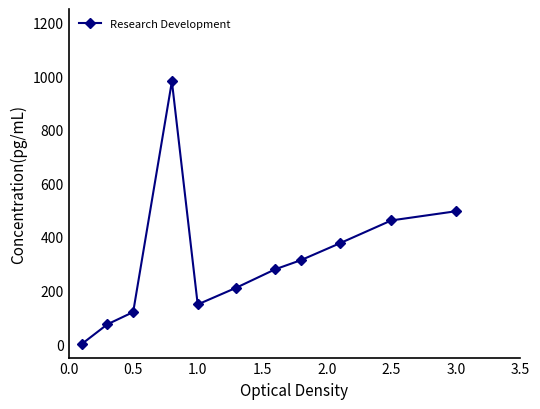

What is the sum of all values?

3458.5